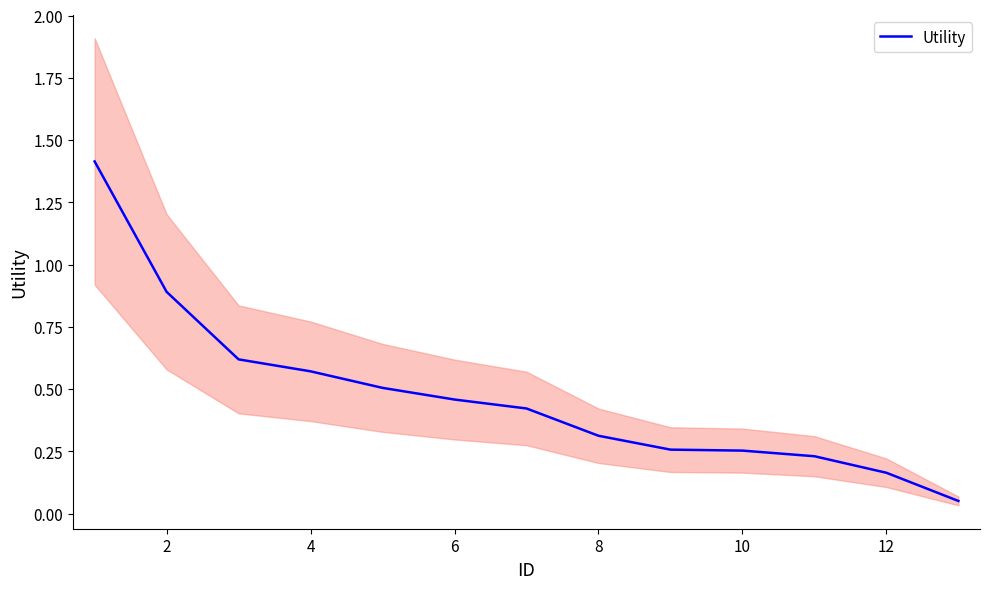

What is the highest value of the Utility series?

1.4